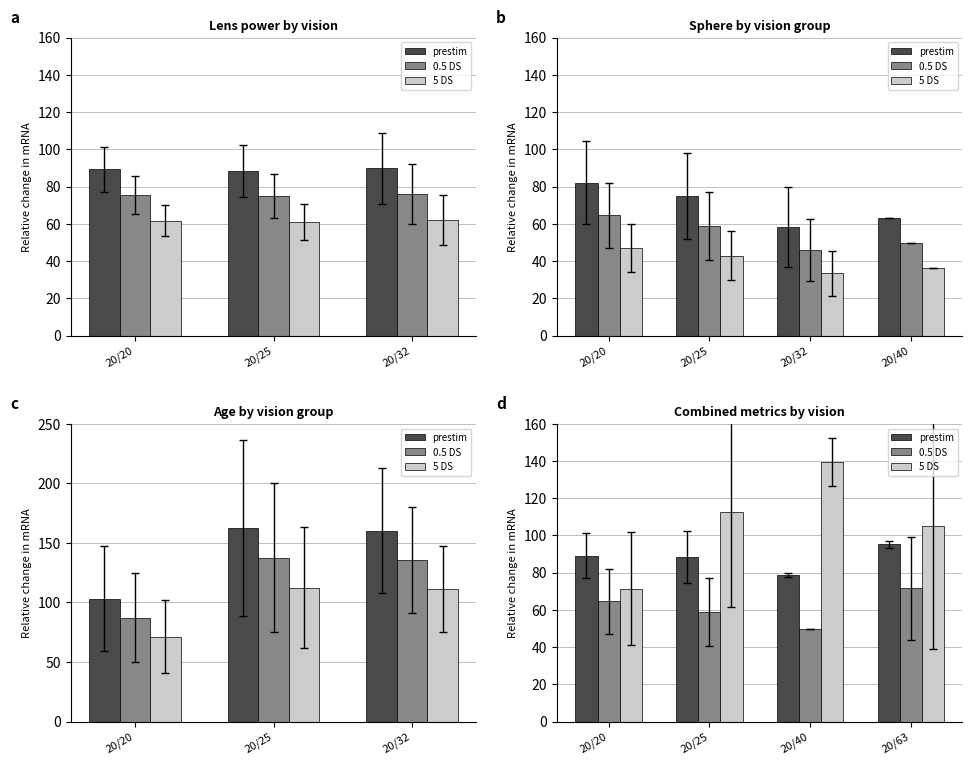

What is the label of the 1st bar from the left?

20/20